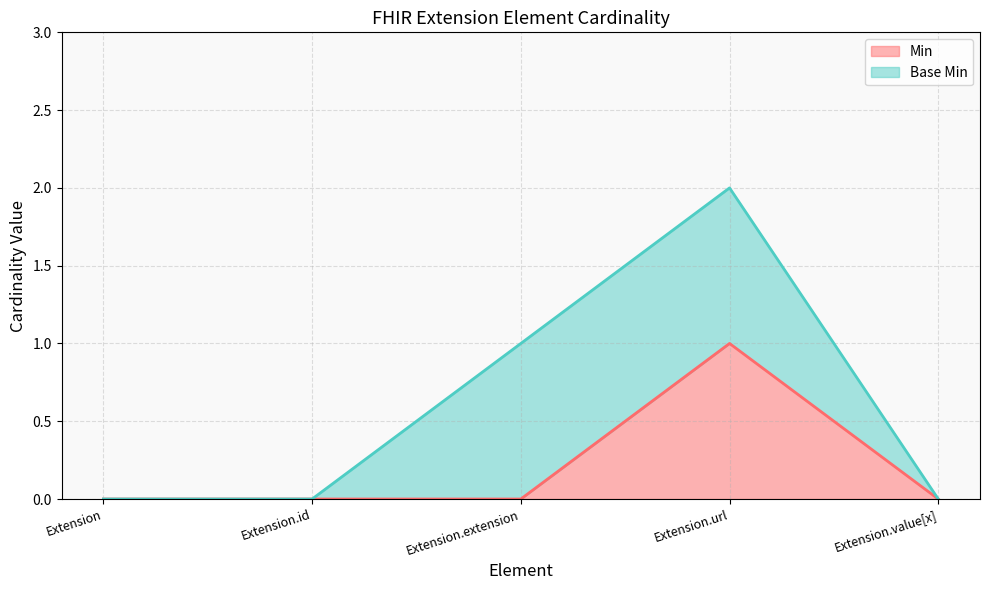

Which category has the highest value across all series?

Extension.url